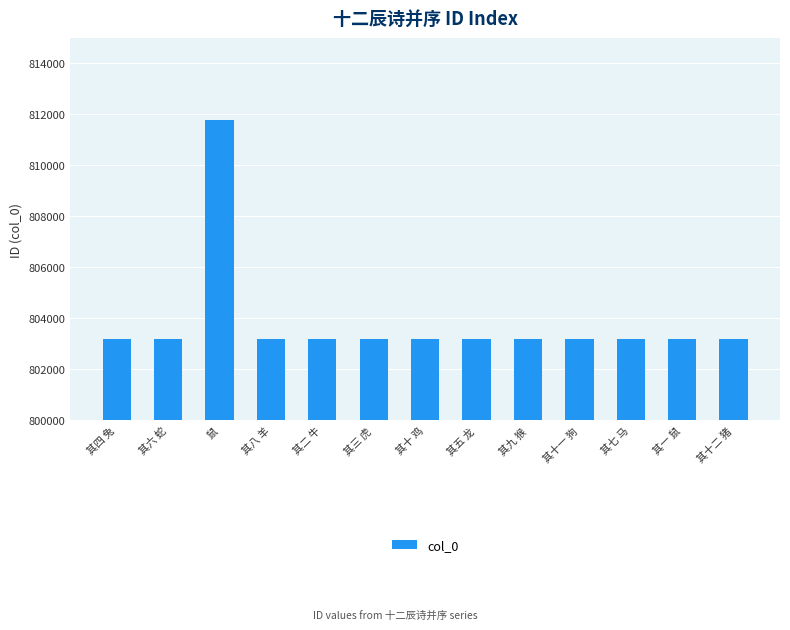

What position from the right is 其十一 狗?

4